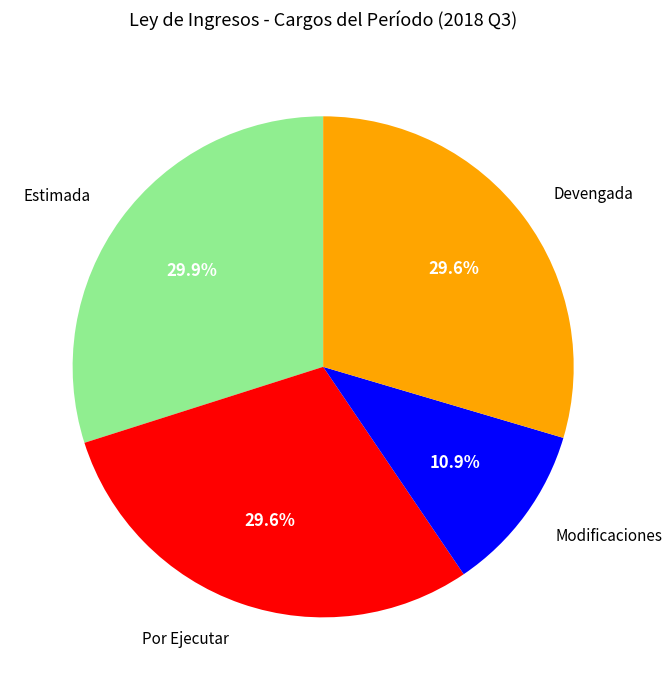

Does any single category account for the majority?

No